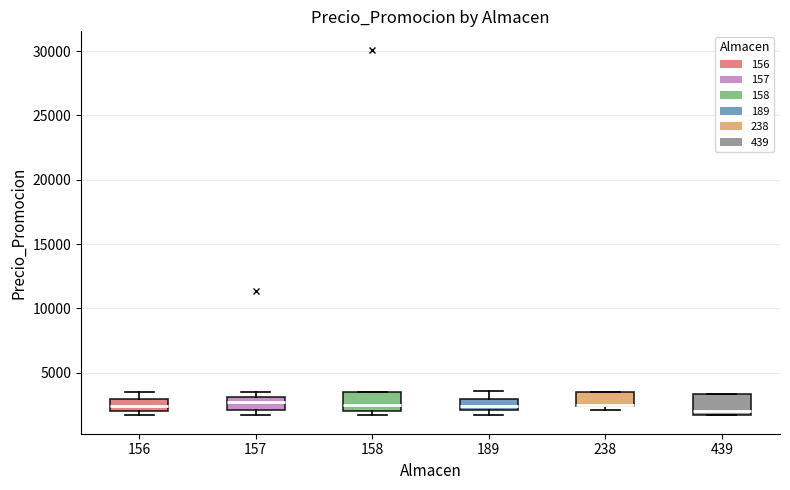

Reading left to right, transcribe this box plot: for each box, give where its median line is, the range the box spans, and where its two whiskers end, as read against the y-axis. The values are not printed on the chart, so give them approximately, as read against the axis.

156: median 2500, box 2000 to 3000, whiskers 1500 to 3500
157: median 2500, box 2000 to 3000, whiskers 1500 to 3500
158: median 2500, box 2000 to 3500, whiskers 1500 to 3500
189: median 2500, box 2000 to 3000, whiskers 1500 to 3500
238: median 2500 (drawn on the box's lower edge), box 2500 to 3500, whiskers 2000 to 3500
439: median 2000, box 1500 to 3500, whiskers 1500 to 3500